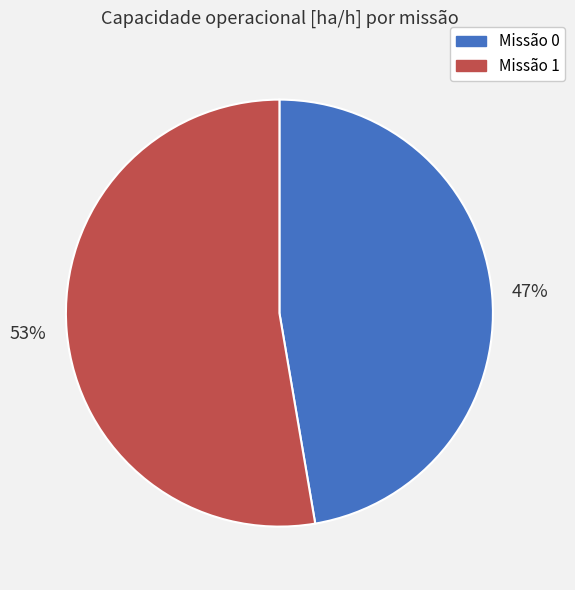

Is there any slice that represents more than half of the pie?

Yes